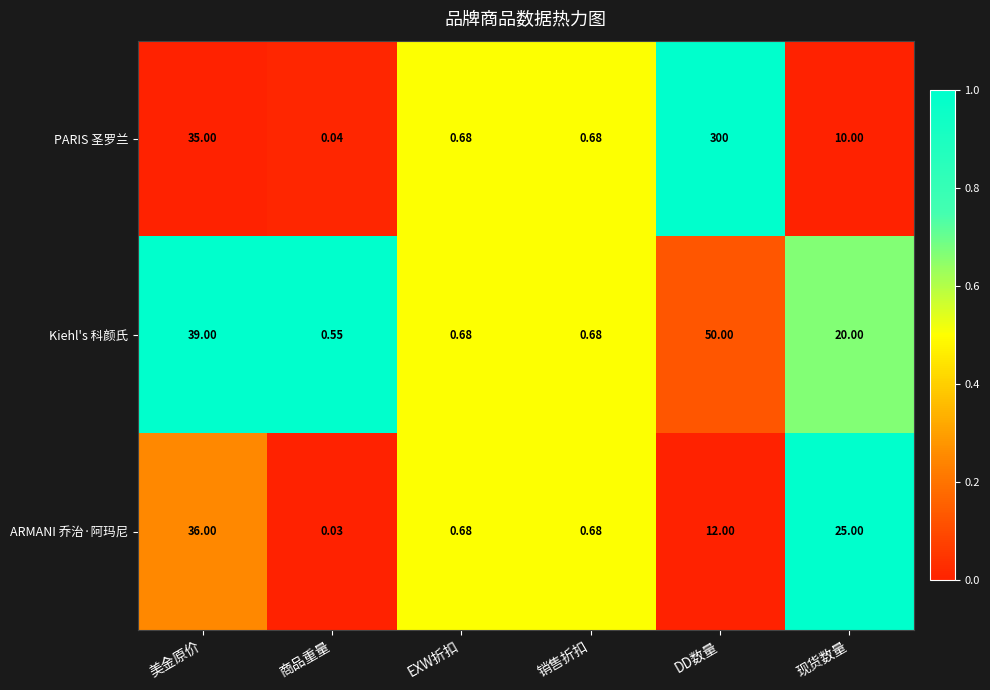

Which category has the lowest value in the Kiehl's 科颜氏 series?

商品重量